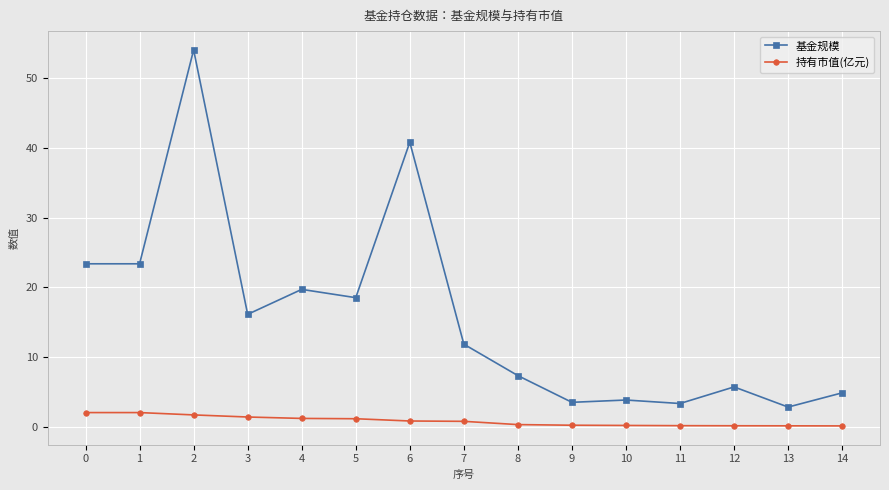

List the series in order of their overall mean, lowest first.

持有市值(亿元), 基金规模